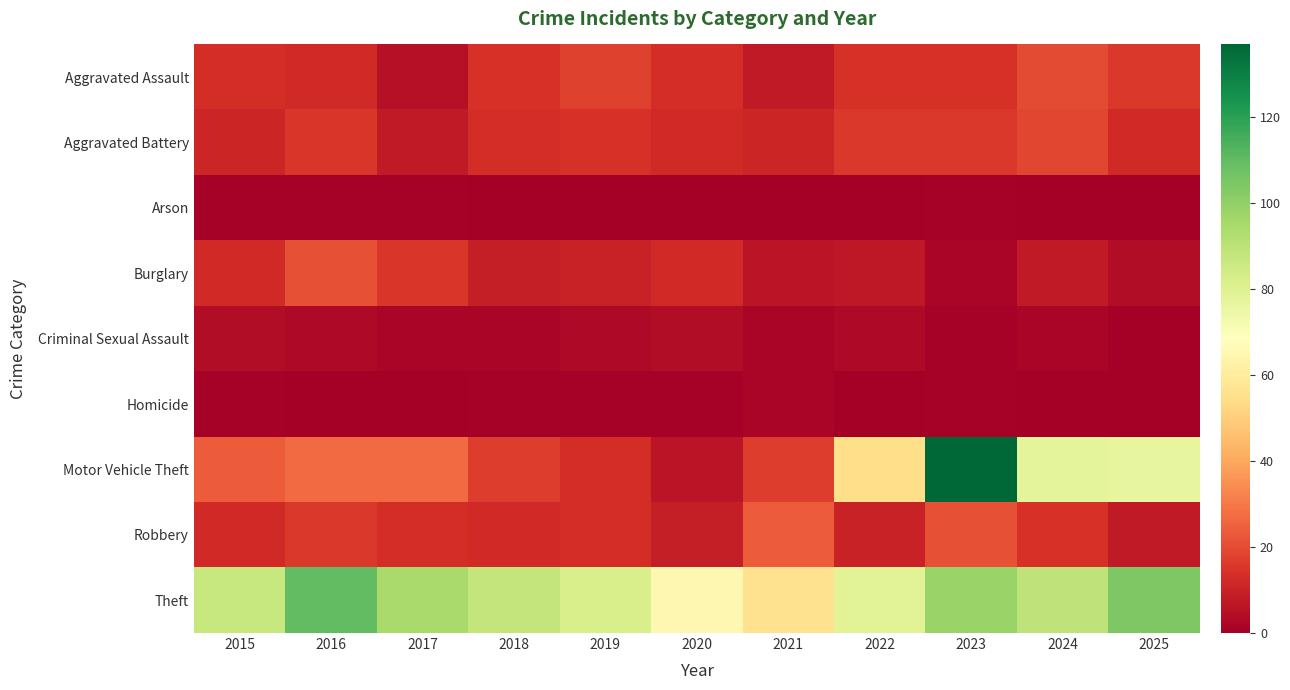

At which category is the sum across all series the highest?

2023